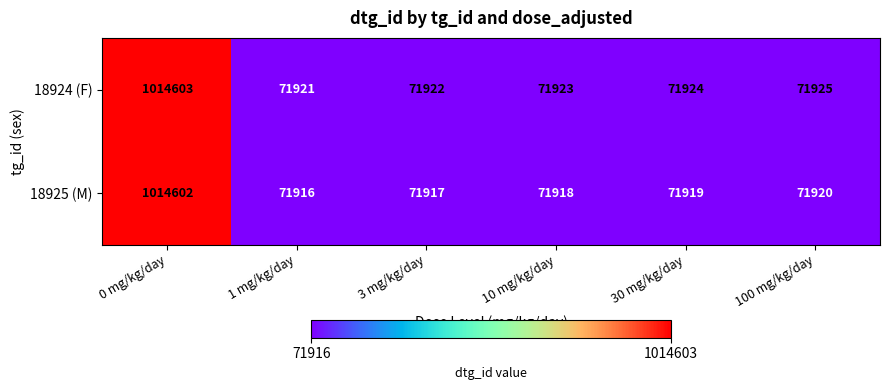

True or false: 18924 (F) has a value of 128205 at 30 mg/kg/day.

False